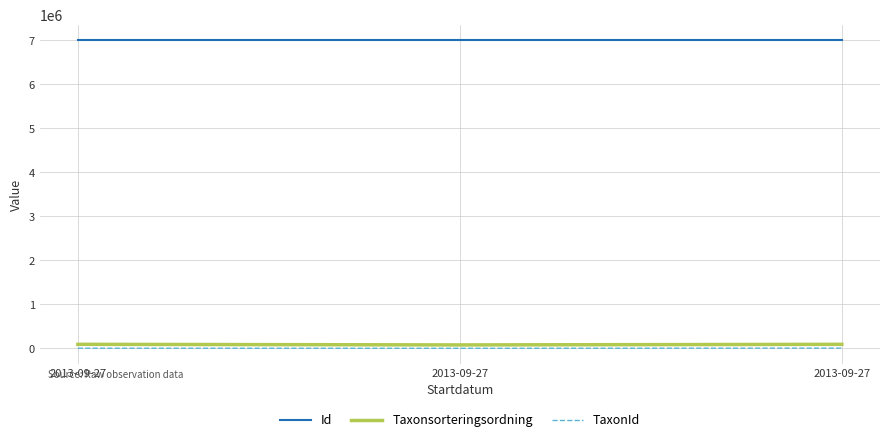

What are all the series names shown in the legend?

Id, Taxonsorteringsordning, TaxonId